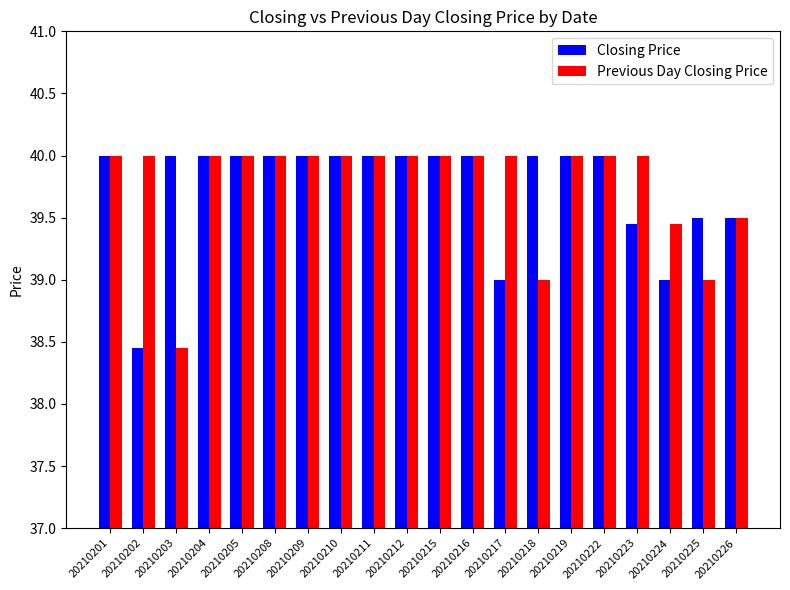

Is the value of Closing Price at 20210216 greater than the value of Previous Day Closing Price at 20210225?

Yes